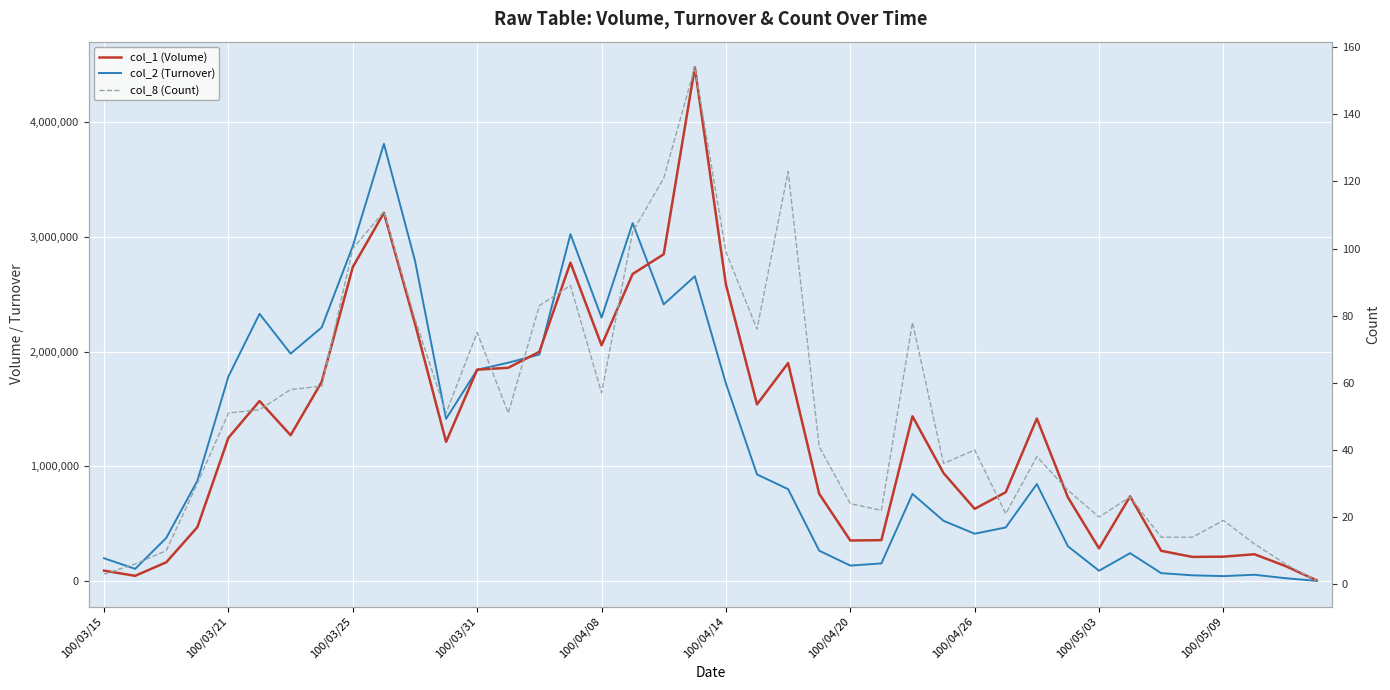

Is it true that col_1 (Volume) equals 246932 at 100/03/25?

False